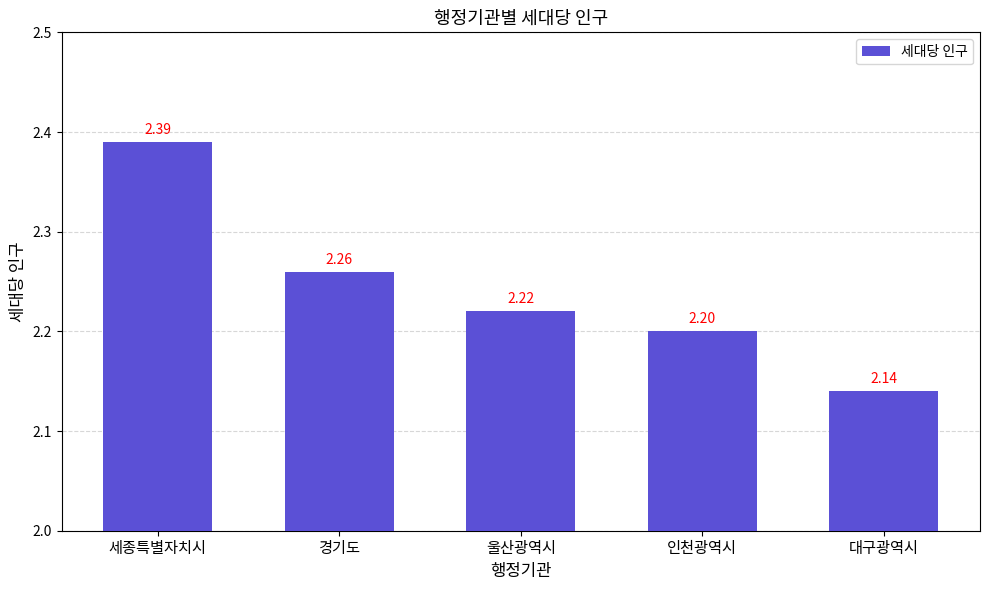

True or false: the data shows 1.5 at 세종특별자치시.

False